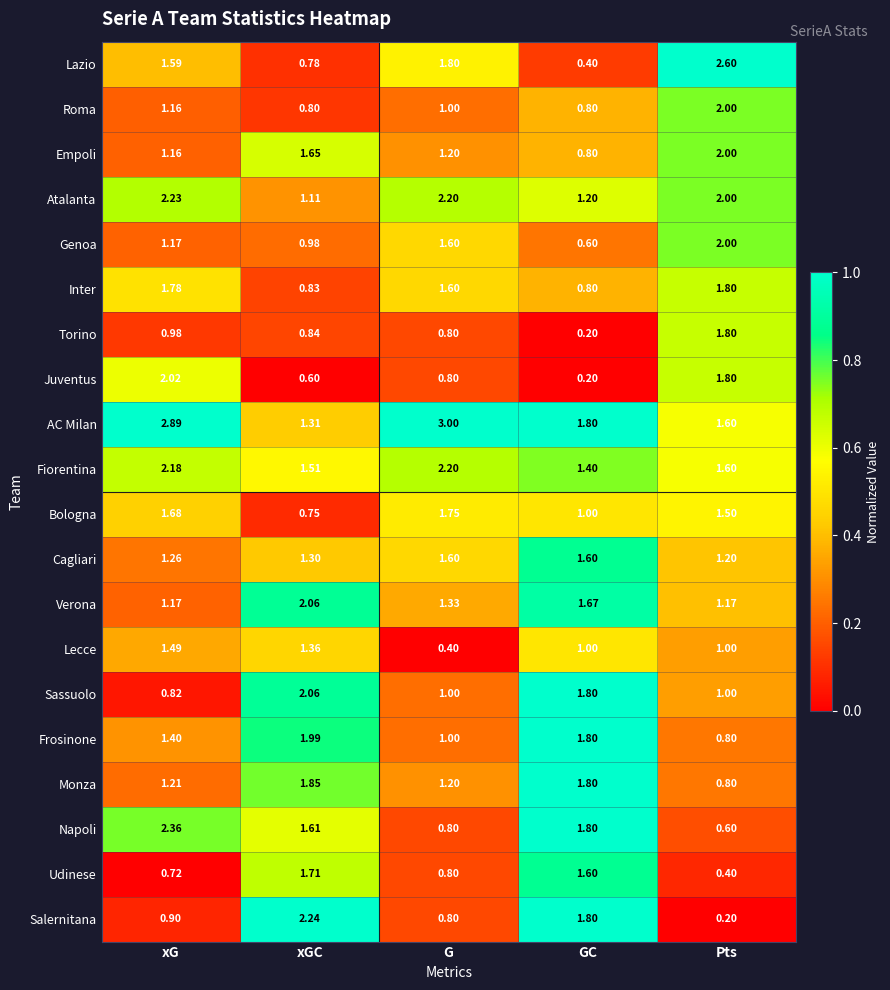

At how many categories does at least one series exceed 0?

5